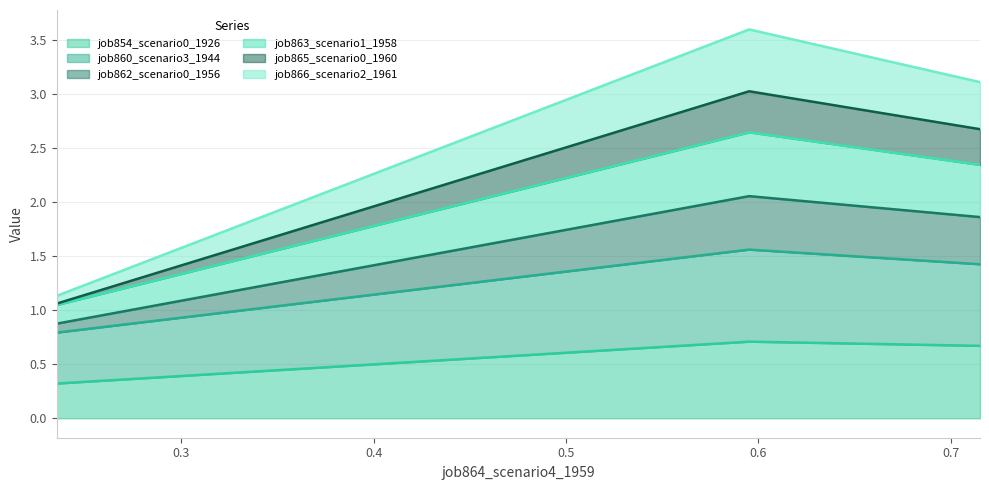

What is the minimum value for job854_scenario0_1926?

0.3